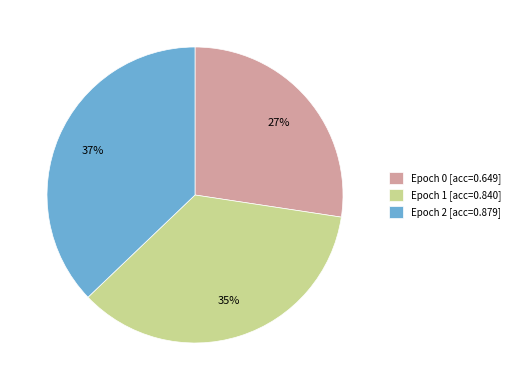

Which category has the biggest portion of the pie?

Epoch 2 [acc=0.879]